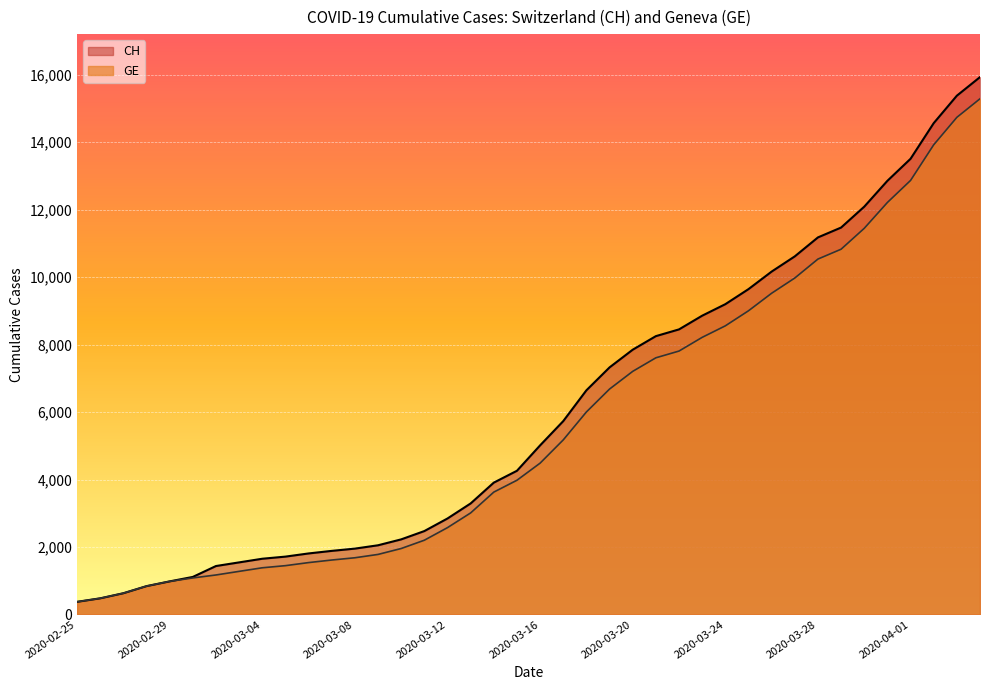

Rank the categories by GE value from highest to lowest.

2020-04-04, 2020-04-03, 2020-04-02, 2020-04-01, 2020-03-31, 2020-03-30, 2020-03-29, 2020-03-28, 2020-03-27, 2020-03-26, 2020-03-25, 2020-03-24, 2020-03-23, 2020-03-22, 2020-03-21, 2020-03-20, 2020-03-19, 2020-03-18, 2020-03-17, 2020-03-16, 2020-03-15, 2020-03-14, 2020-03-13, 2020-03-12, 2020-03-11, 2020-03-10, 2020-03-09, 2020-03-08, 2020-03-07, 2020-03-06, 2020-03-05, 2020-03-04, 2020-03-03, 2020-03-02, 2020-03-01, 2020-02-29, 2020-02-28, 2020-02-27, 2020-02-26, 2020-02-25